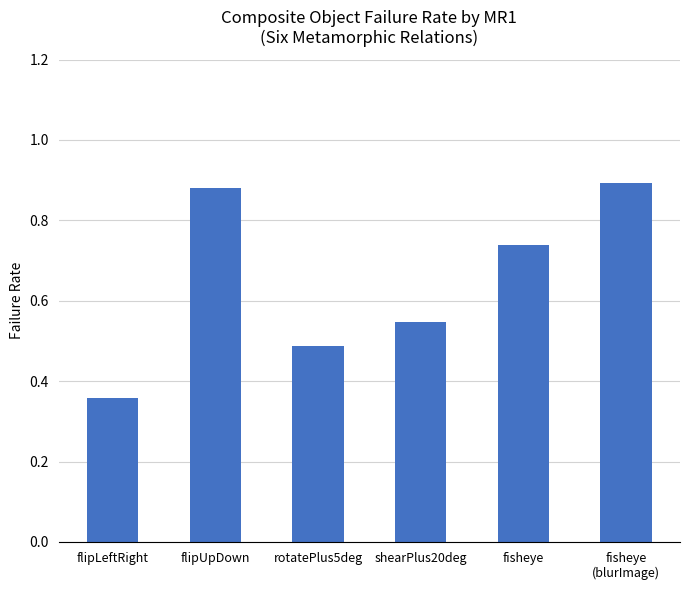

List the labels in order of value, largest first.

fisheye
(blurImage), flipUpDown, fisheye, shearPlus20deg, rotatePlus5deg, flipLeftRight